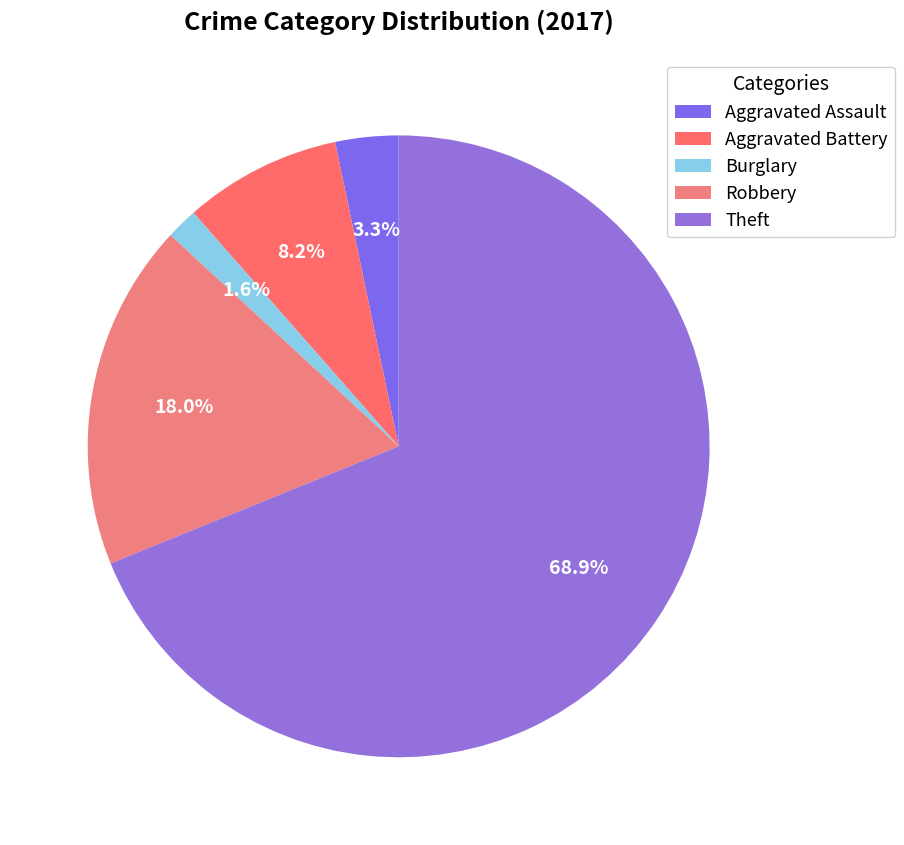

How many slices are in this pie chart?

5